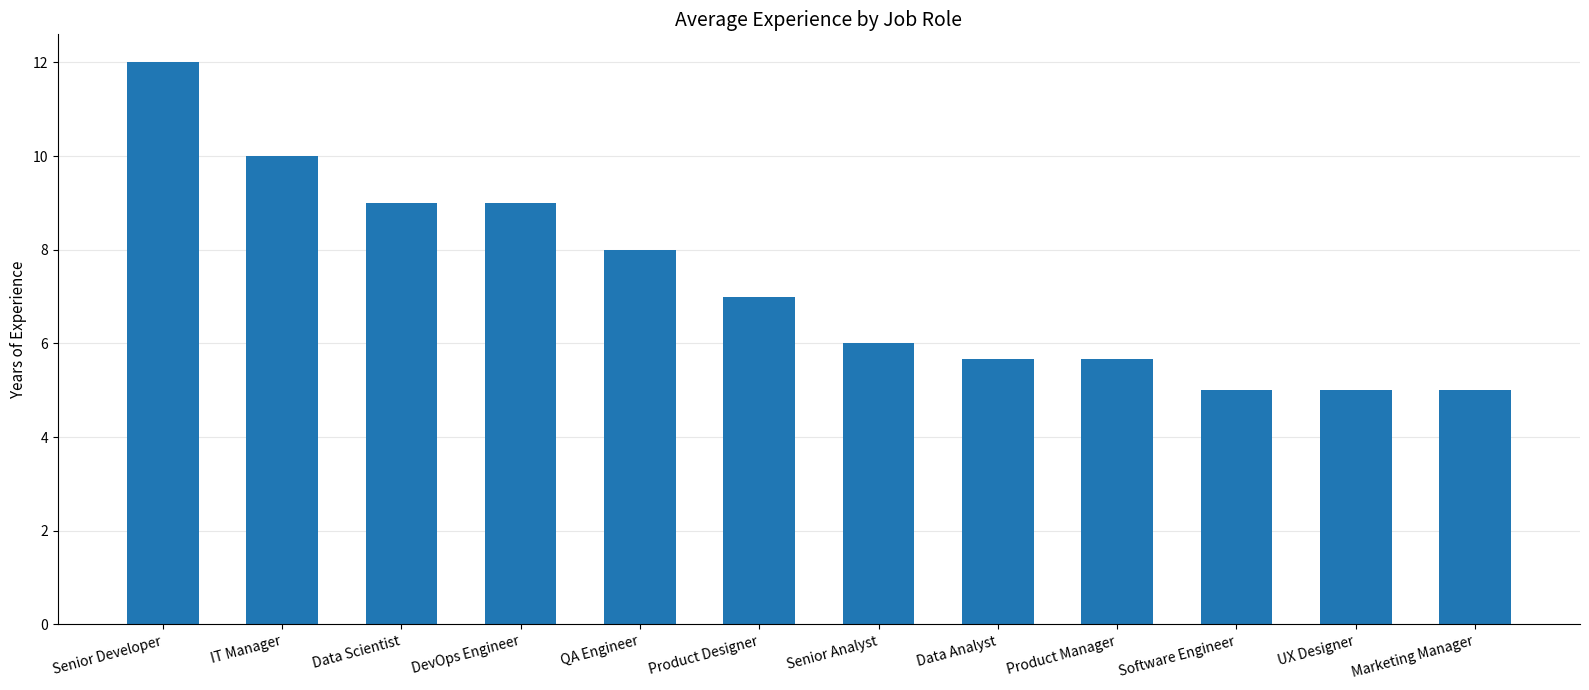

What is the greatest value displayed?

12.0